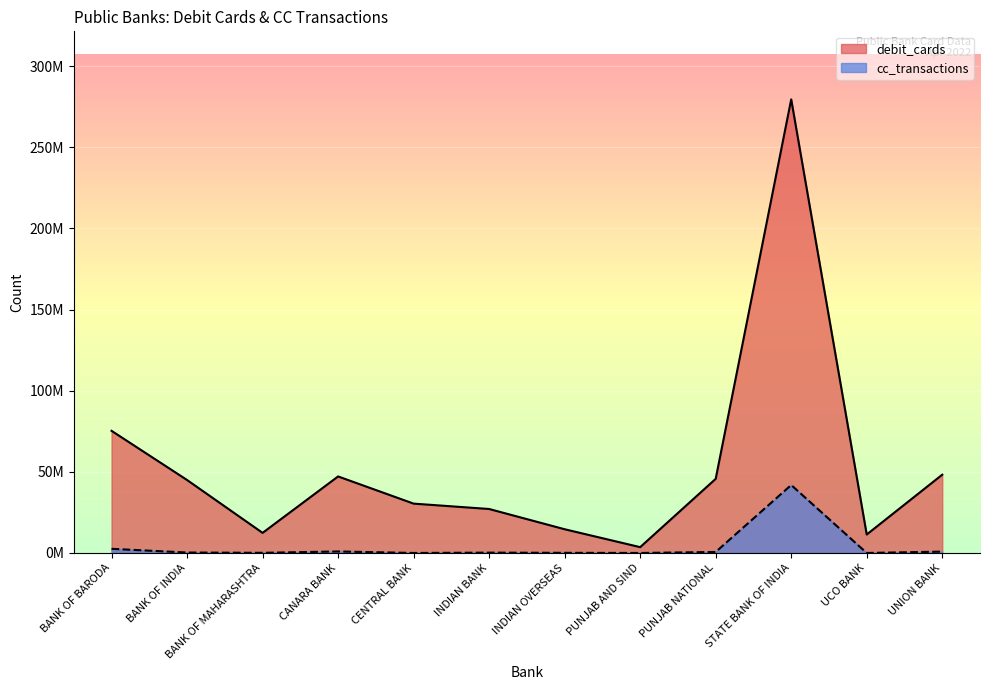

Where is the first local minimum for debit_cards?

BANK OF MAHARASHTRA